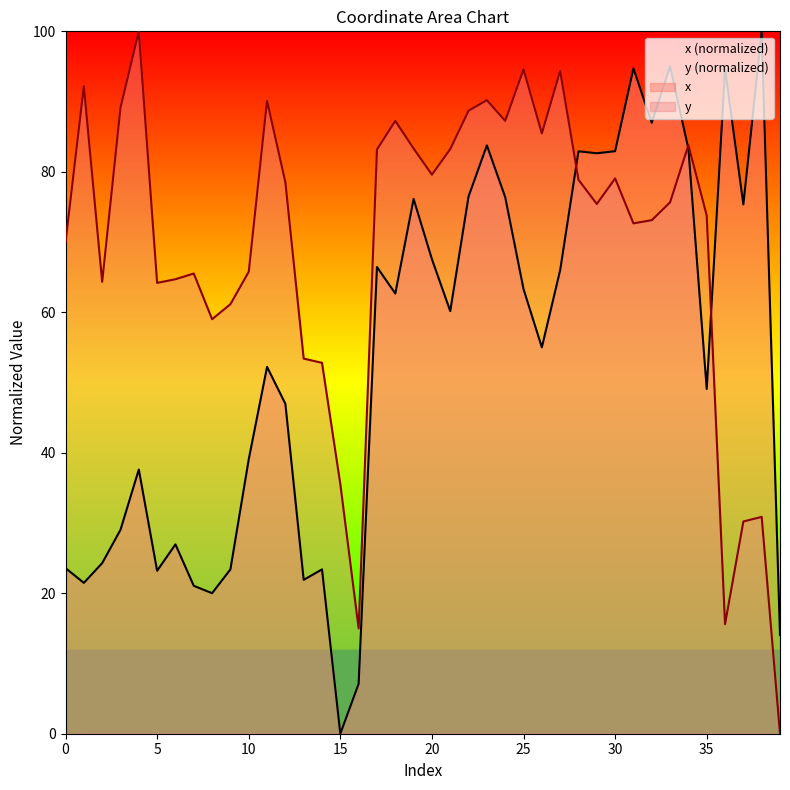

What is the total value across all series at 34?

167.1